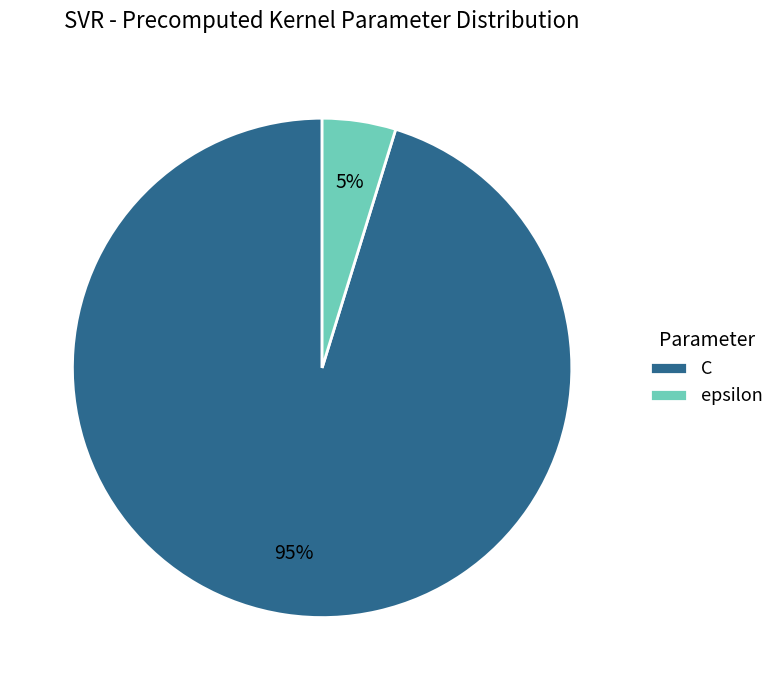

How many segments does this pie chart have?

2